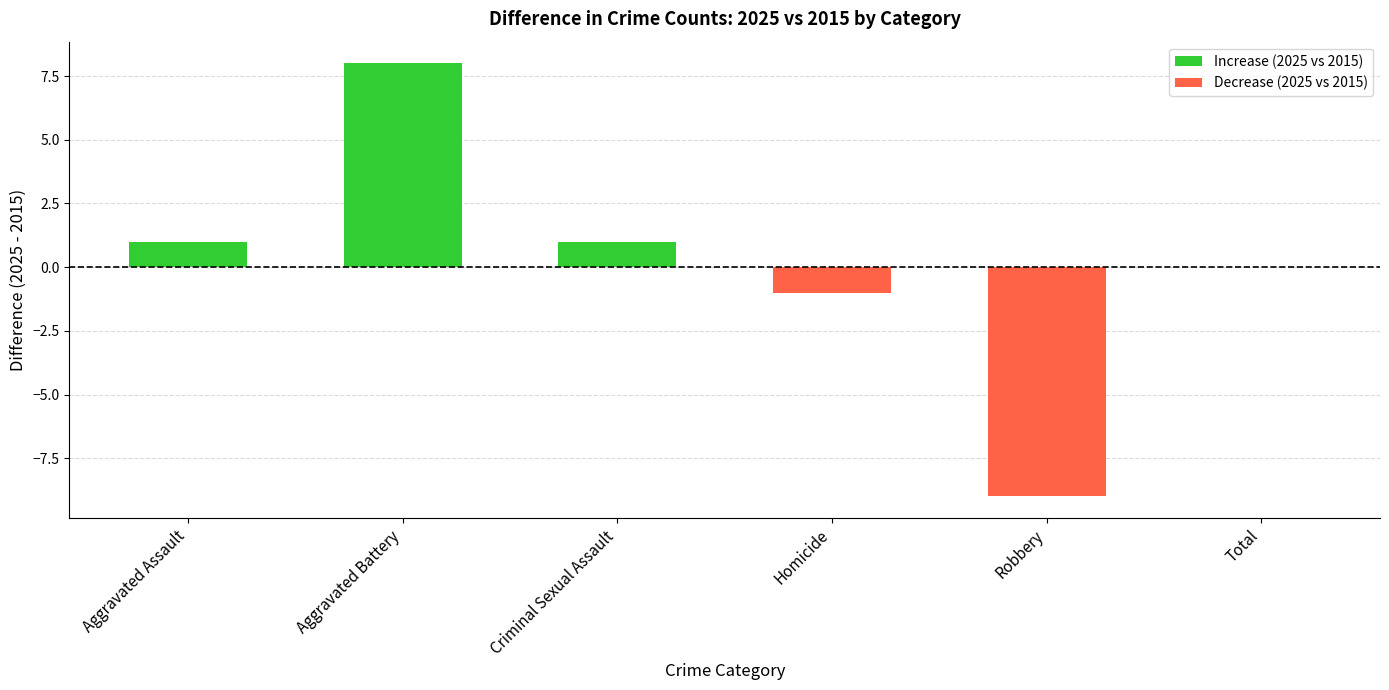

Which label corresponds to the largest value in the chart?

Aggravated Battery